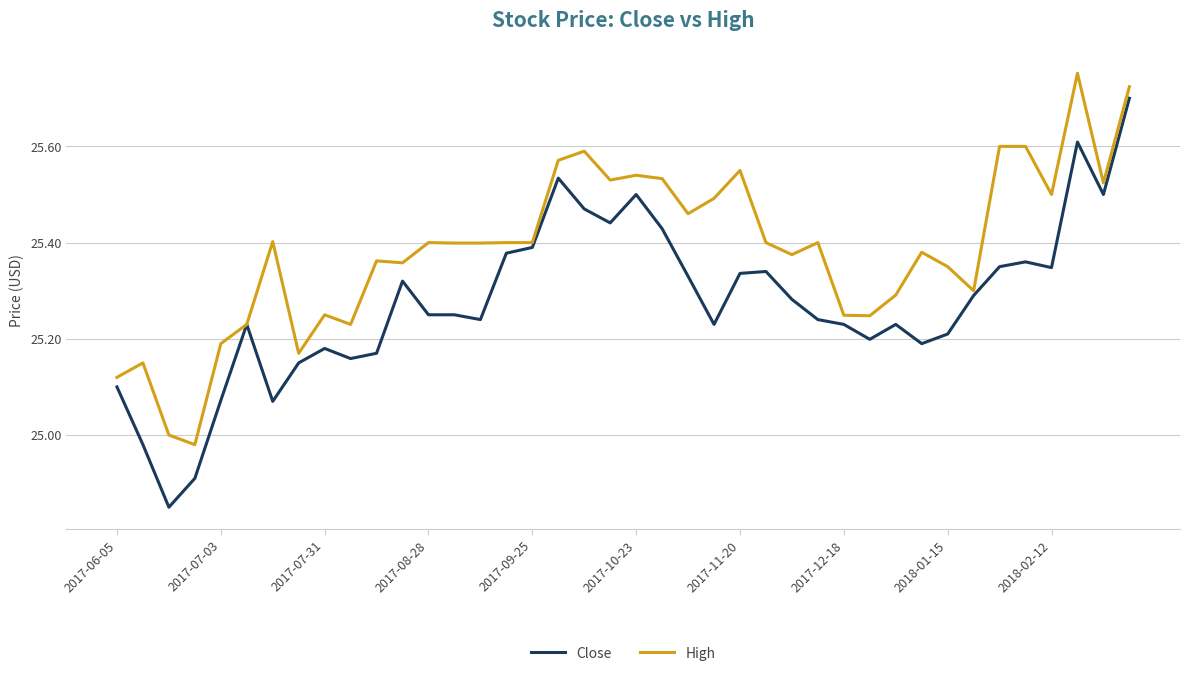

List the series in order of their peak value, lowest first.

Close, High